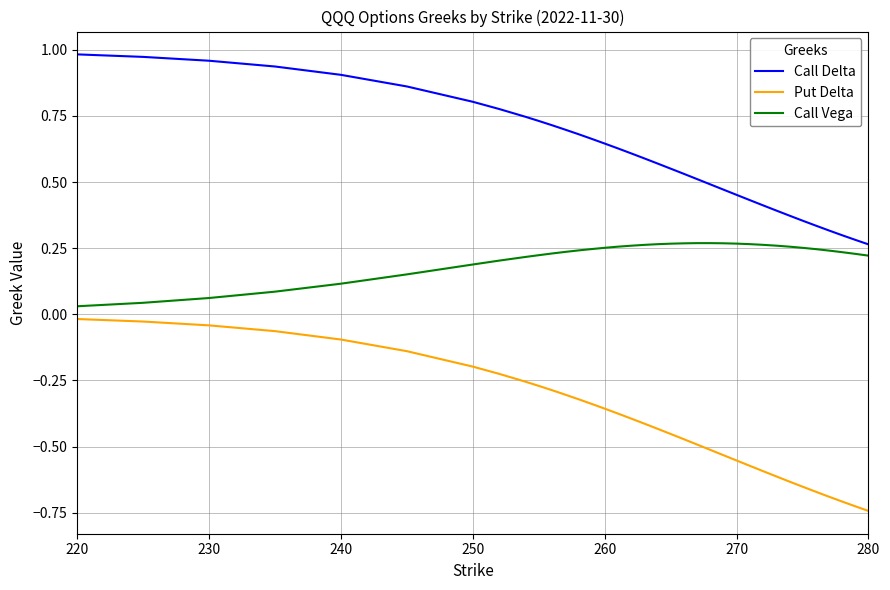

True or false: Call Delta and Put Delta intersect in this chart.

False